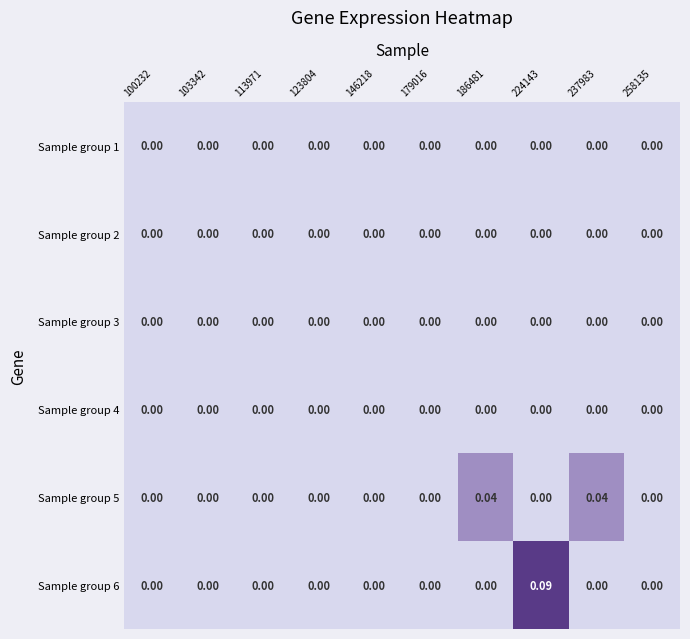

Which series has the largest total across all categories?

Sample group 6